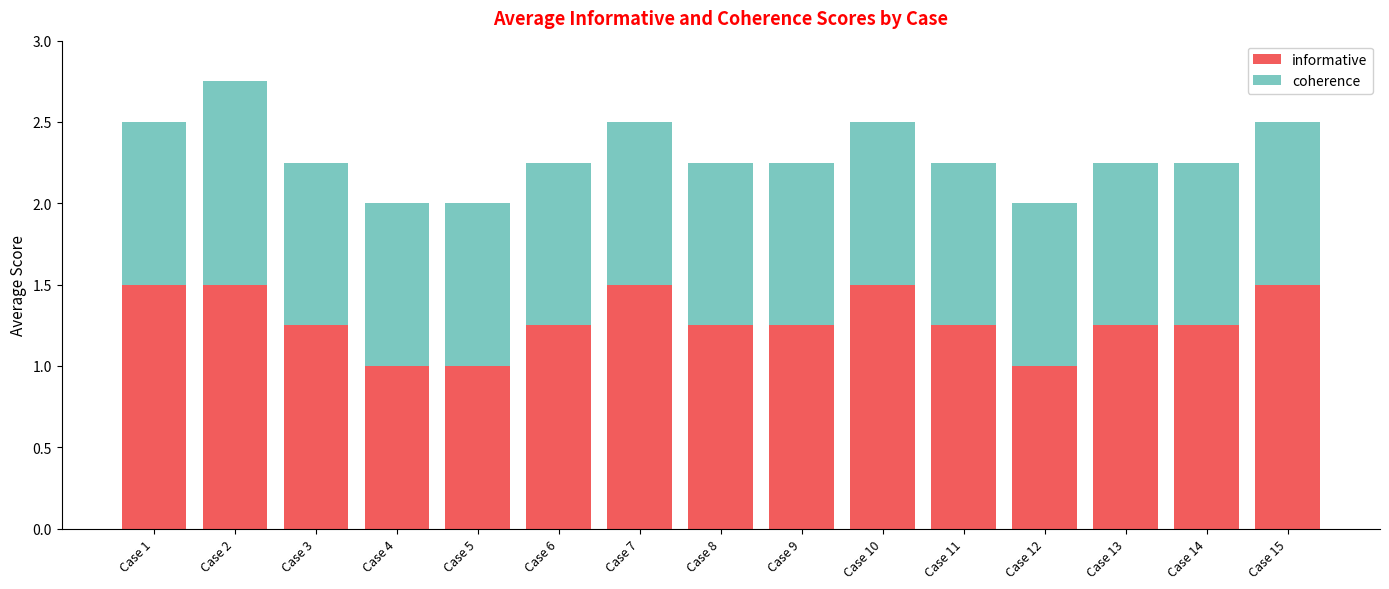

The informative series shows 0.8 at Case 3. True or false?

False